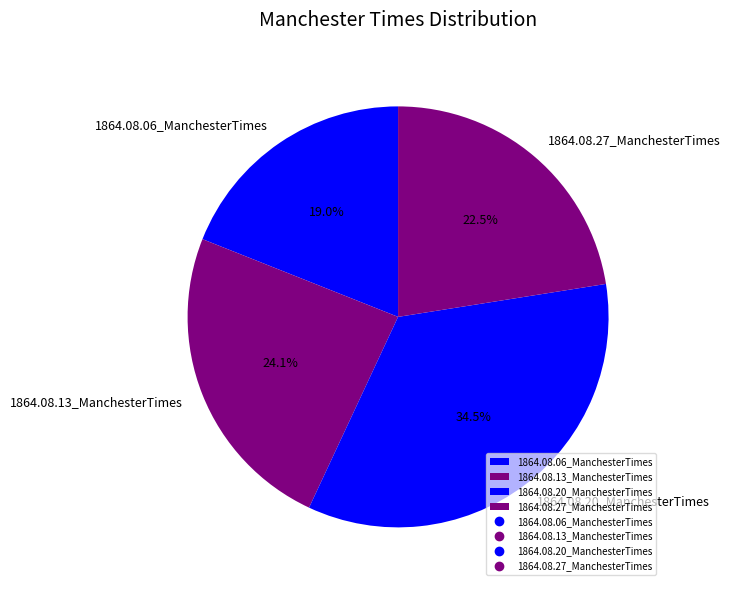

How many slices are in this pie chart?

4